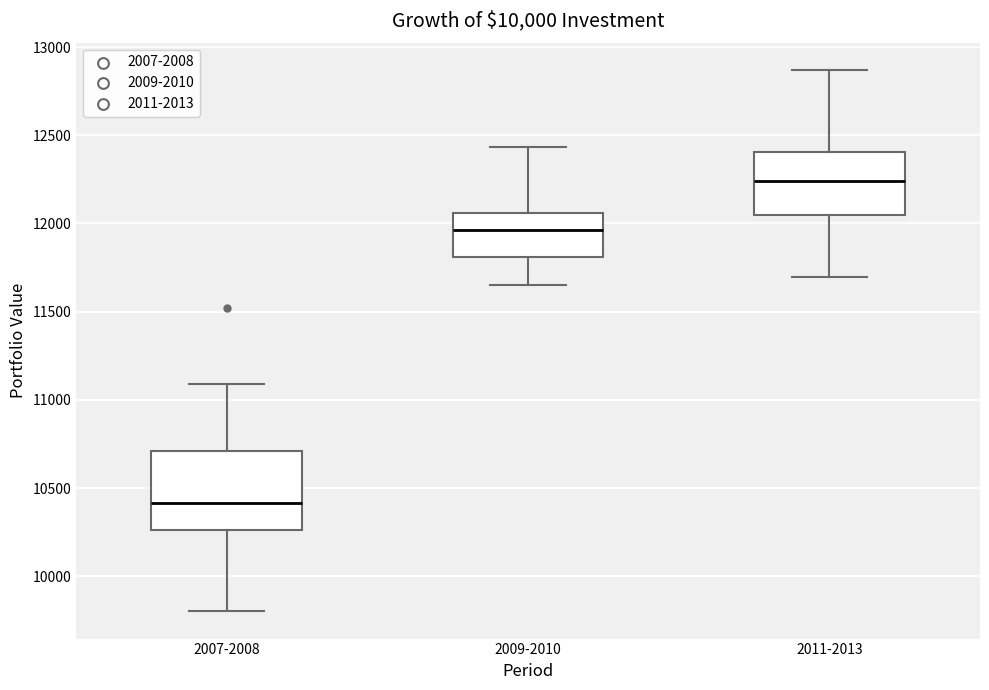

Comparing the boxes themselves (not the whiskers), which one is the tallest?

2007-2008